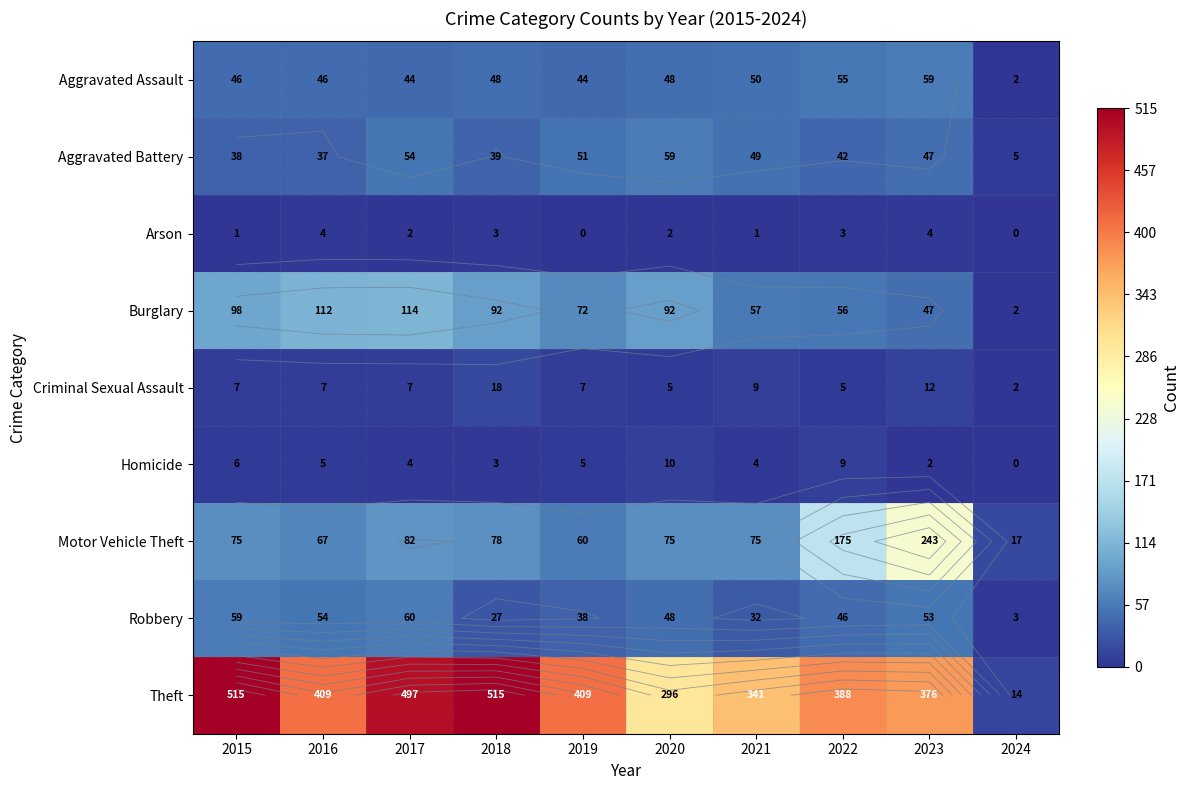

What is the total value across all series at 2020?

635